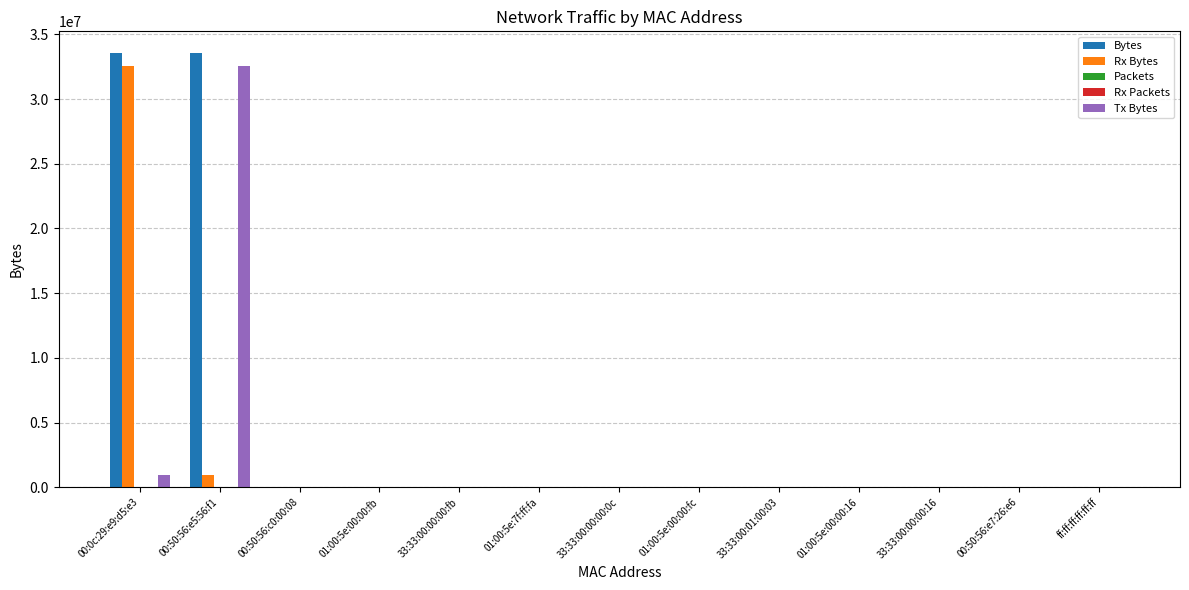

Is it true that Rx Bytes equals 843 at 01:00:5e:00:00:fc?

True